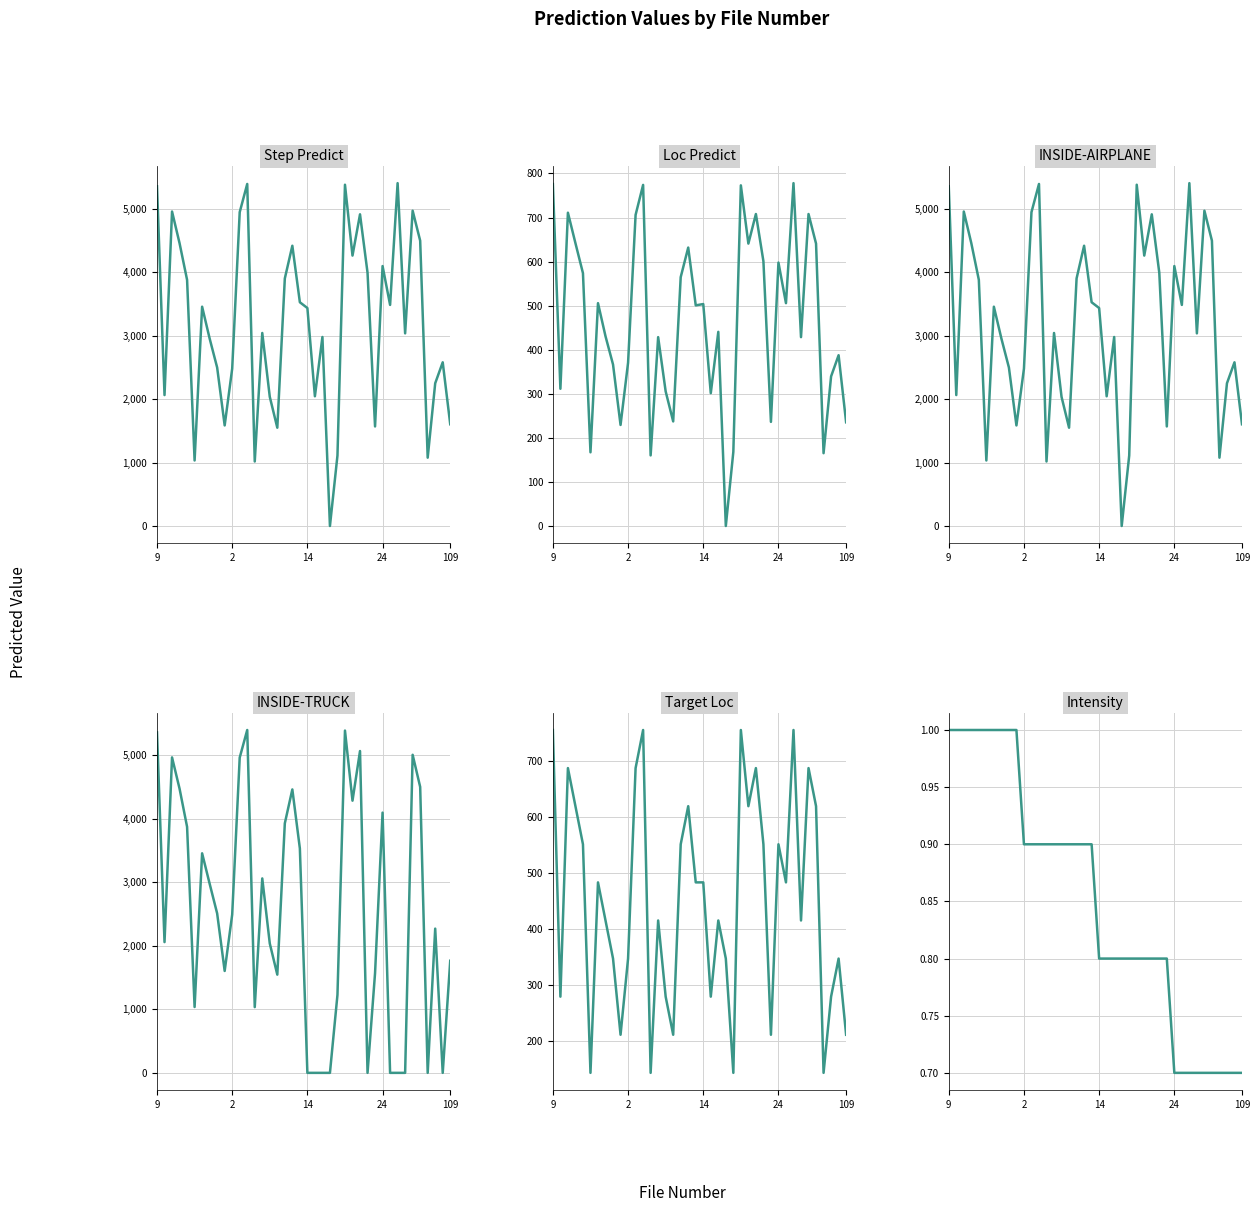

Reading left to right, transcribe all the data shown in this chart.

Step Predict: 5350.0	2062.0	4953.0	4454.0	3877.0	1032.0	3454.0	2953.0	2496.0	1584.0	2478.0	4943.0	5387.0	1016.0	3040.0	2034.0	1548.0	3899.0	4414.0	3524.0	3433.0	2043.0	2977.0	0.0	1110.0	5375.0	4259.0	4909.0	3989.0	1568.0	4094.0	3482.0	5400.0	3034.0	4966.0	4494.0	1076.0	2248.0	2578.0	1602.0
Loc Predict: 776.0	312.0	711.0	642.0	574.0	168.0	506.0	431.0	367.0	230.0	371.0	706.0	774.0	161.0	429.0	306.0	238.0	565.0	632.0	501.0	504.0	302.0	441.0	1.0	169.0	773.0	641.0	708.0	601.0	237.0	598.0	506.0	778.0	429.0	708.0	641.0	166.0	340.0	388.0	236.0
INSIDE-AIRPLANE: 5350.0	2062.0	4953.0	4454.0	3877.0	1032.0	3454.0	2953.0	2496.0	1584.0	2478.0	4943.0	5387.0	1016.0	3040.0	2034.0	1548.0	3899.0	4414.0	3524.0	3433.0	2043.0	2977.0	0.0	1110.0	5375.0	4259.0	4909.0	3989.0	1568.0	4094.0	3482.0	5400.0	3034.0	4966.0	4494.0	1076.0	2248.0	2578.0	1602.0
INSIDE-TRUCK: 5356.0	2057.0	4963.0	4471.0	3871.0	1036.0	3454.0	2976.0	2508.0	1603.0	2490.0	4960.0	5394.0	1034.0	3059.0	2035.0	1545.0	3926.0	4459.0	3531.0	0.0	0.0	0.0	0.0	1227.0	5385.0	4282.0	5063.0	0.0	1569.0	4094.0	0.0	0.0	0.0	5004.0	4499.0	0.0	2269.0	0.0	1764.0
Target Loc: 755.0	279.0	687.0	619.0	551.0	143.0	483.0	415.0	347.0	211.0	347.0	687.0	755.0	143.0	415.0	279.0	211.0	551.0	619.0	483.0	483.0	279.0	415.0	347.0	143.0	755.0	619.0	687.0	551.0	211.0	551.0	483.0	755.0	415.0	687.0	619.0	143.0	279.0	347.0	211.0
Intensity: 1.0	1.0	1.0	1.0	1.0	1.0	1.0	1.0	1.0	1.0	0.9	0.9	0.9	0.9	0.9	0.9	0.9	0.9	0.9	0.9	0.8	0.8	0.8	0.8	0.8	0.8	0.8	0.8	0.8	0.8	0.7	0.7	0.7	0.7	0.7	0.7	0.7	0.7	0.7	0.7